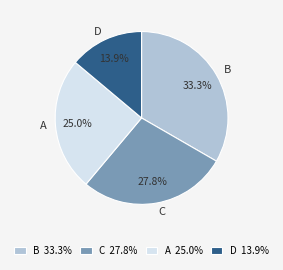

Which slice is the smallest?

D 13.9%